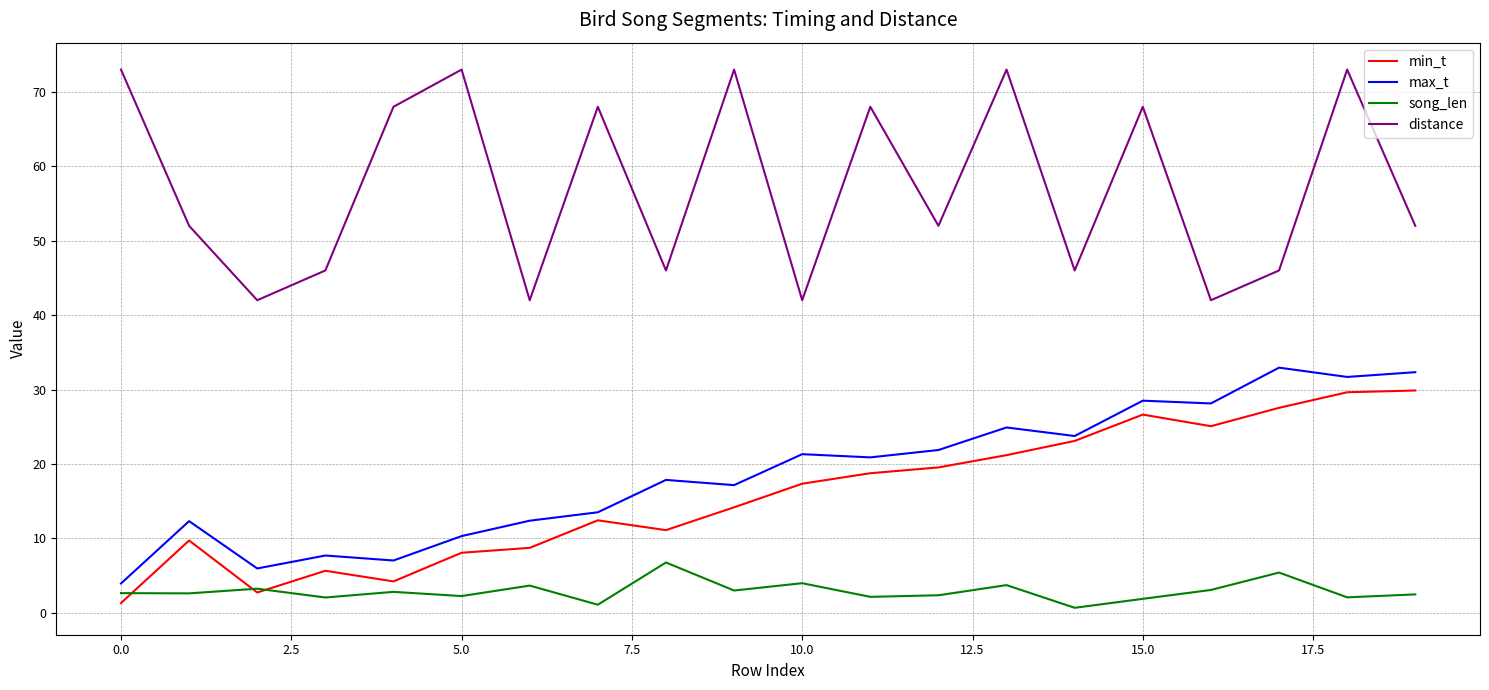

What is the difference between the second highest and second lowest values in the song_len series?

4.3